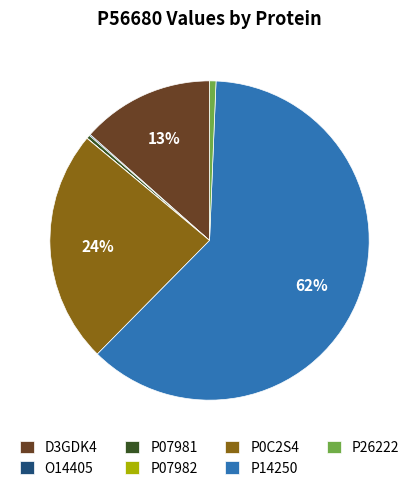

Is P14250 the majority of the pie?

Yes